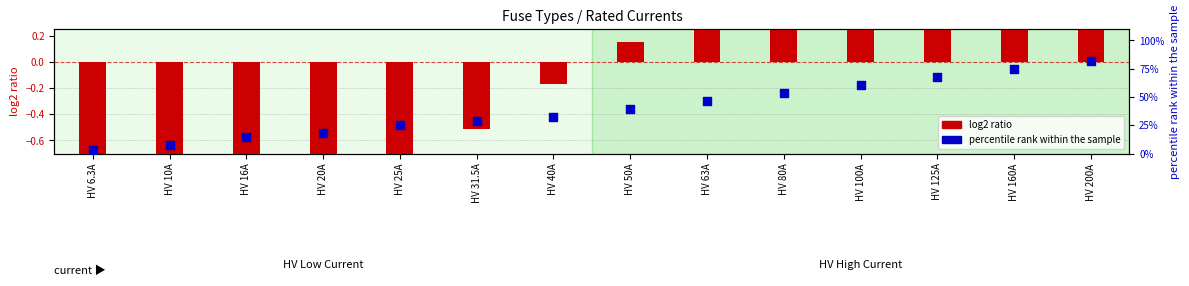

Is the value of percentile rank within sample at HV 20A greater than the value of log2 ratio (i_rated) at HV 50A?

Yes